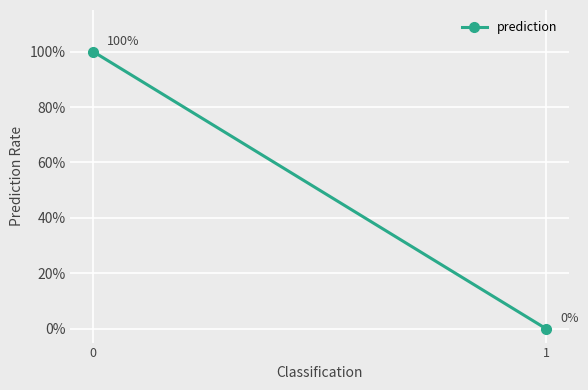

What is the sum of the values at 0 and 1?

1